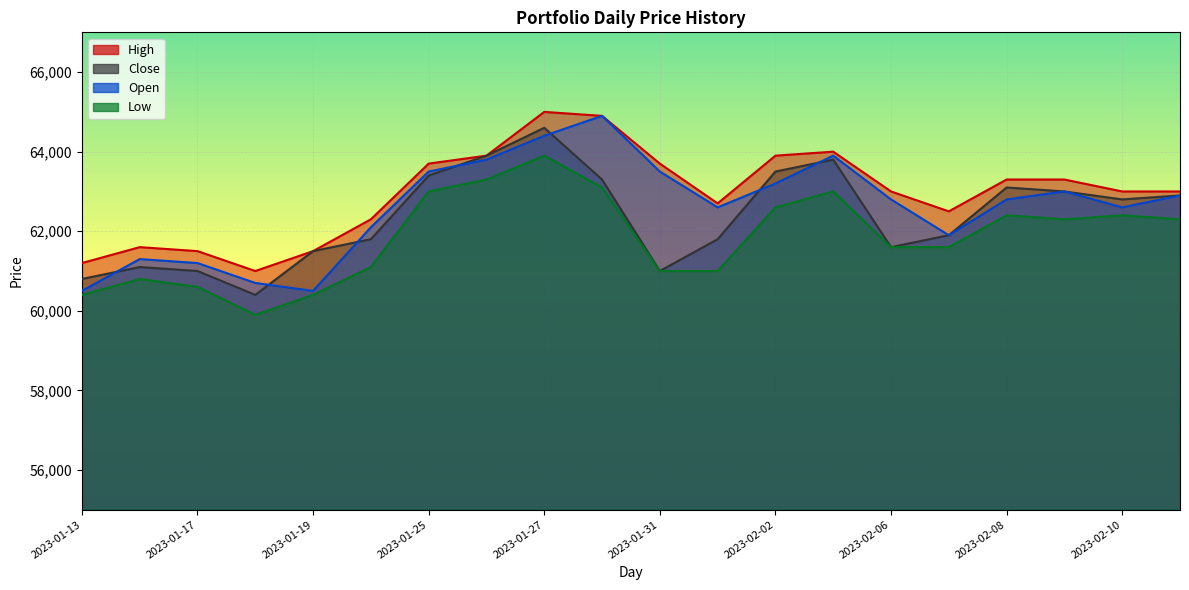

What value does the Close series have at 2023-01-16?

61100